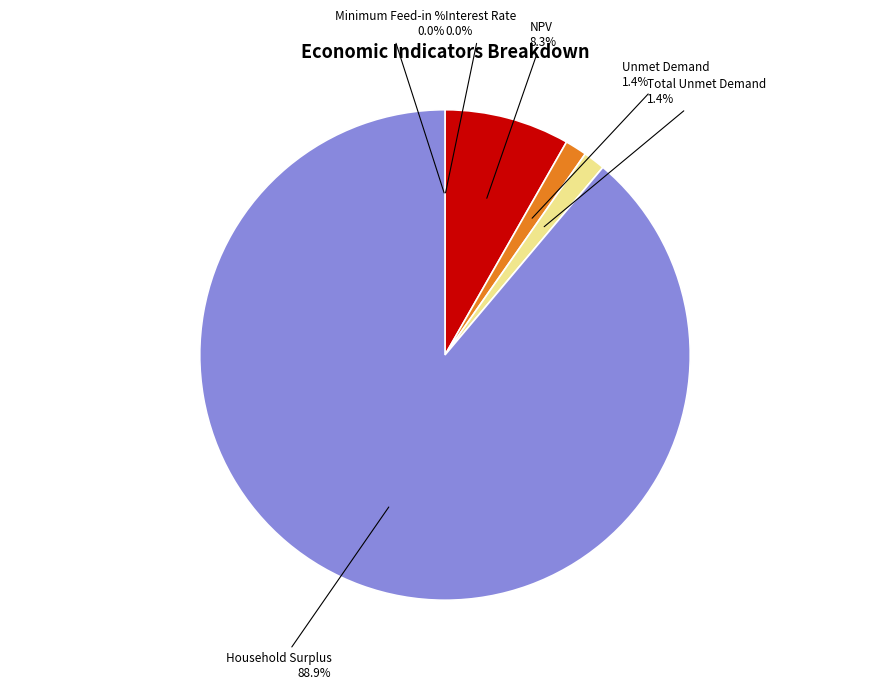

How much of the chart is everything except Interest Rate?

100.0%